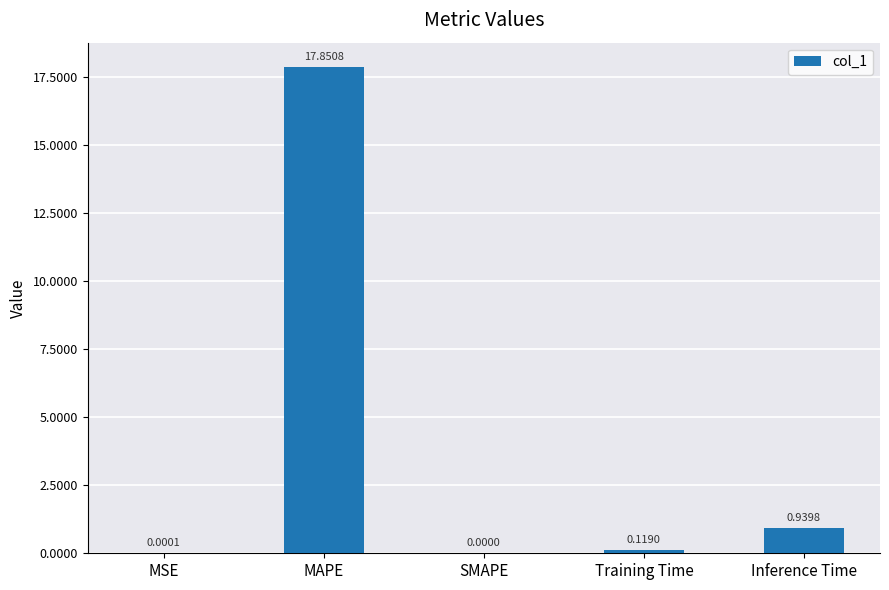

The chart shows a value of -8.7 at SMAPE. True or false?

False